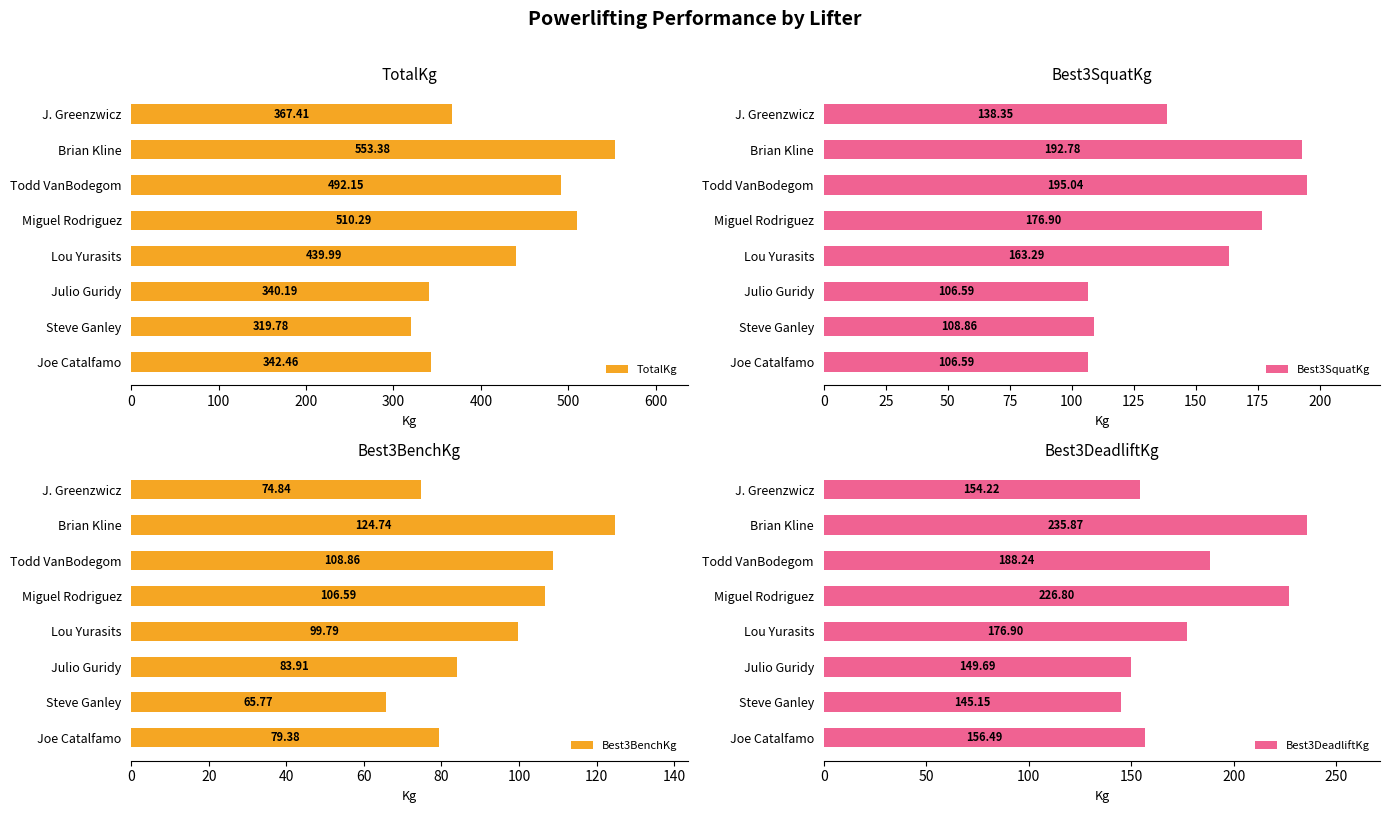

Read the Best3BenchKg value at Steve Ganley.

65.8